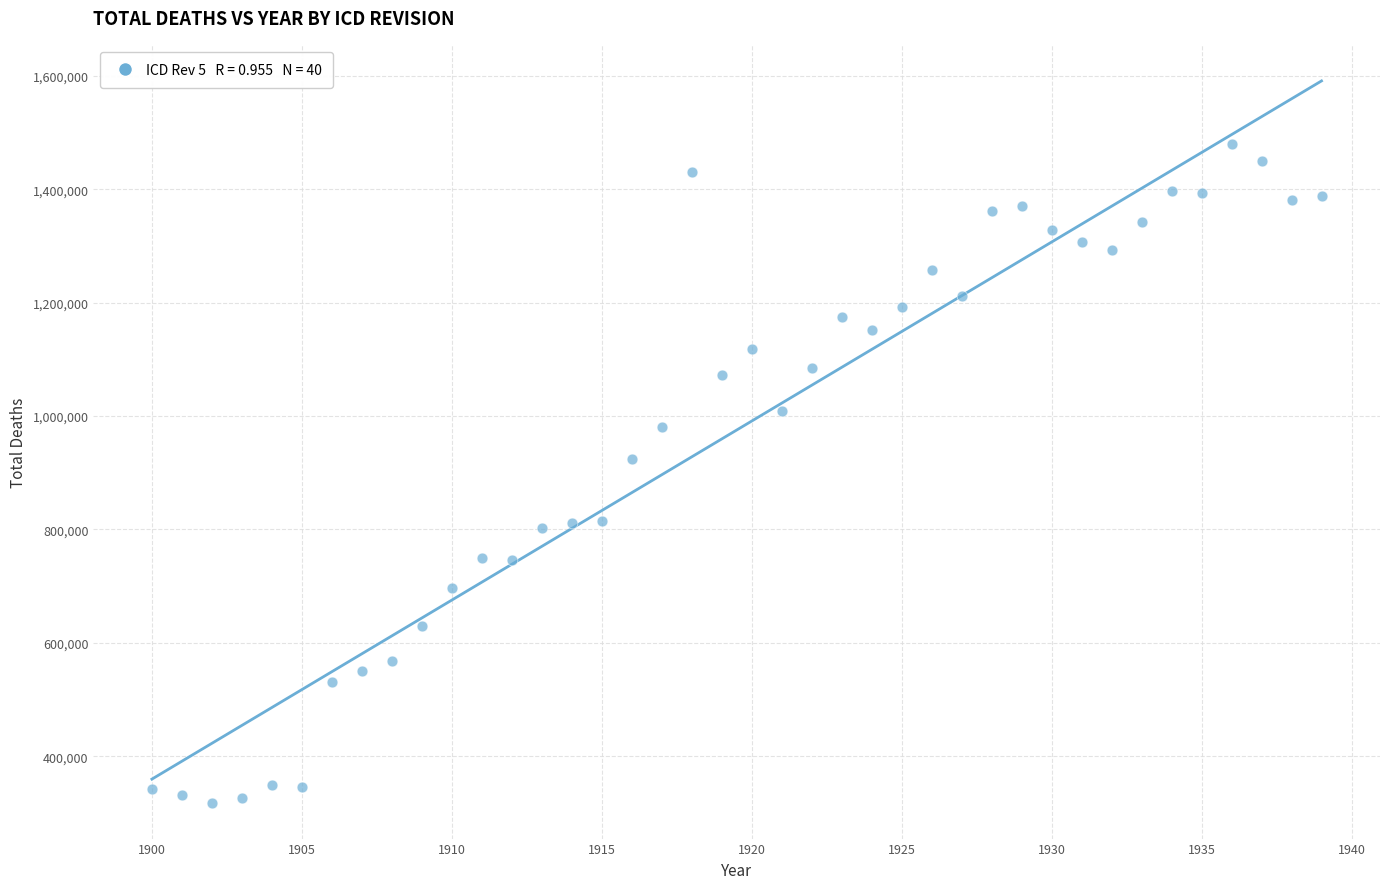

What Y value in the scatter plot is closest to 898932?

924971